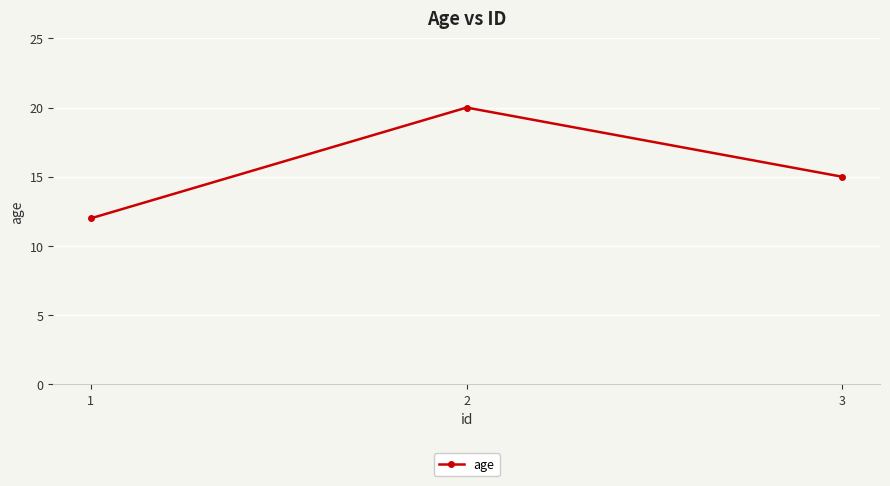

How many categories are shown in the chart?

3